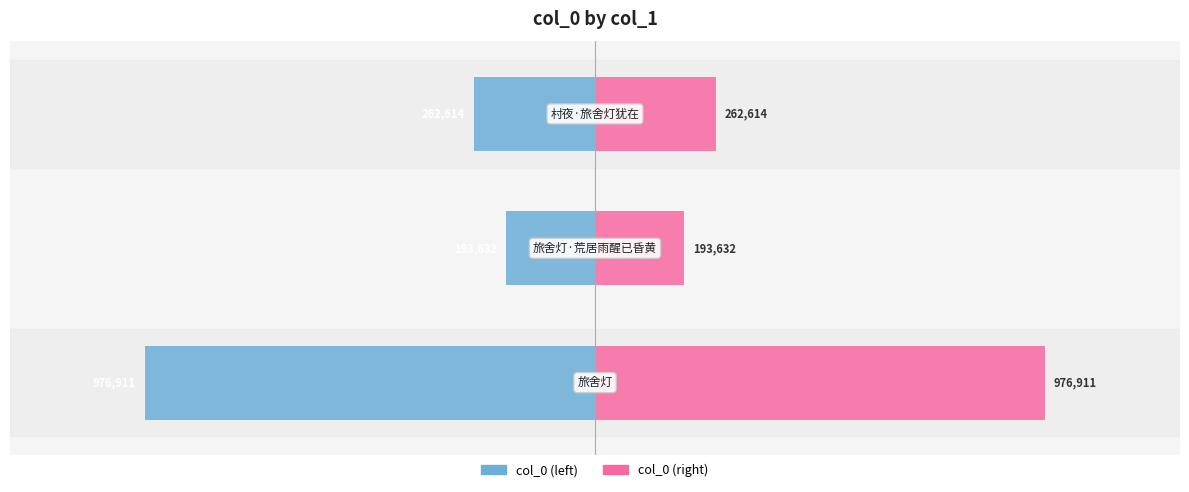

List the series in order of their peak value, highest first.

col_0 (right), col_0 (left)